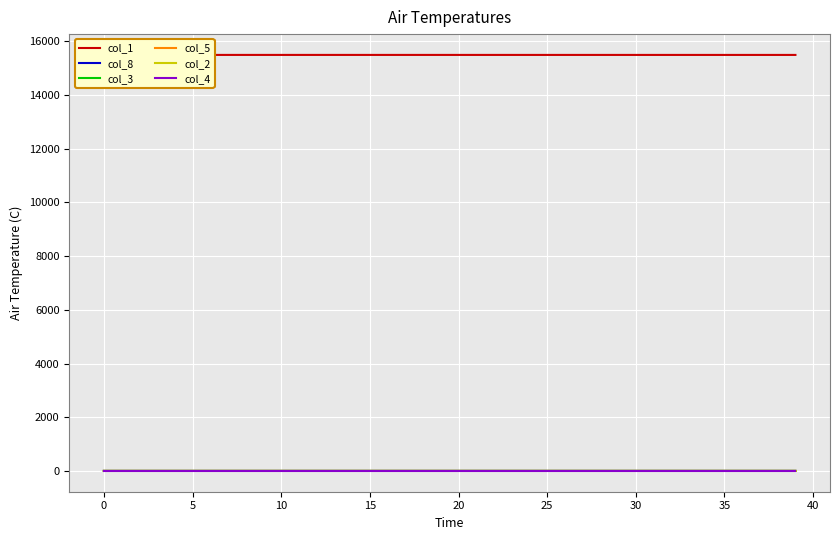

At how many categories does at least one series exceed 114?

40